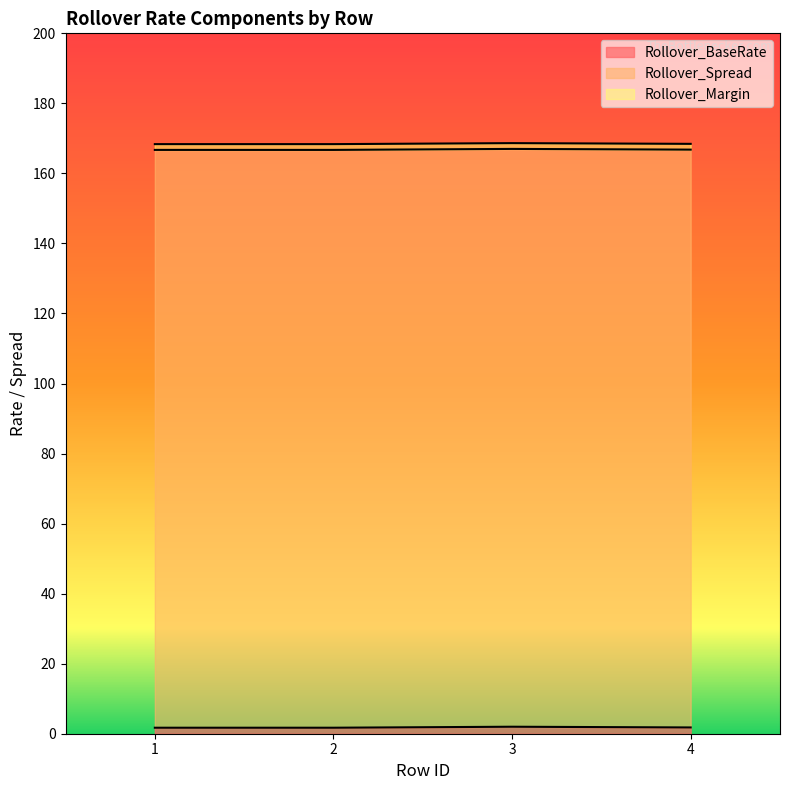

Reading right to left, extract all data points from this chart.

Rollover_BaseRate: 4=1.8	3=2.0	2=1.7	1=1.7
Rollover_Spread: 4=165.0	3=165.0	2=165.0	1=165.0
Rollover_Margin: 4=1.6	3=1.6	2=1.6	1=1.6